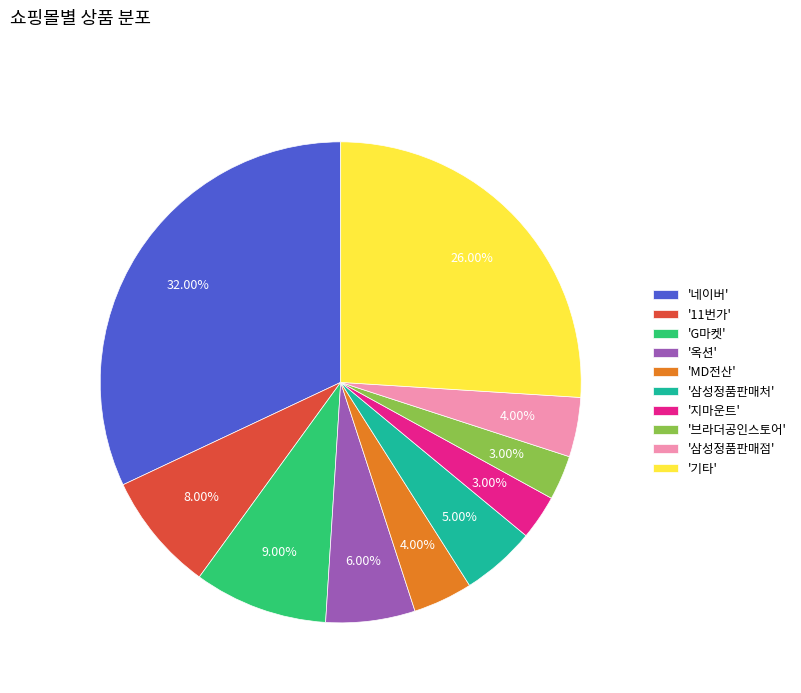

Is there any slice that represents more than half of the pie?

No